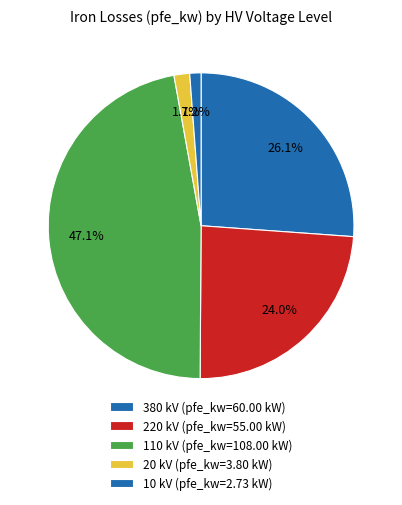

How many segments does this pie chart have?

5